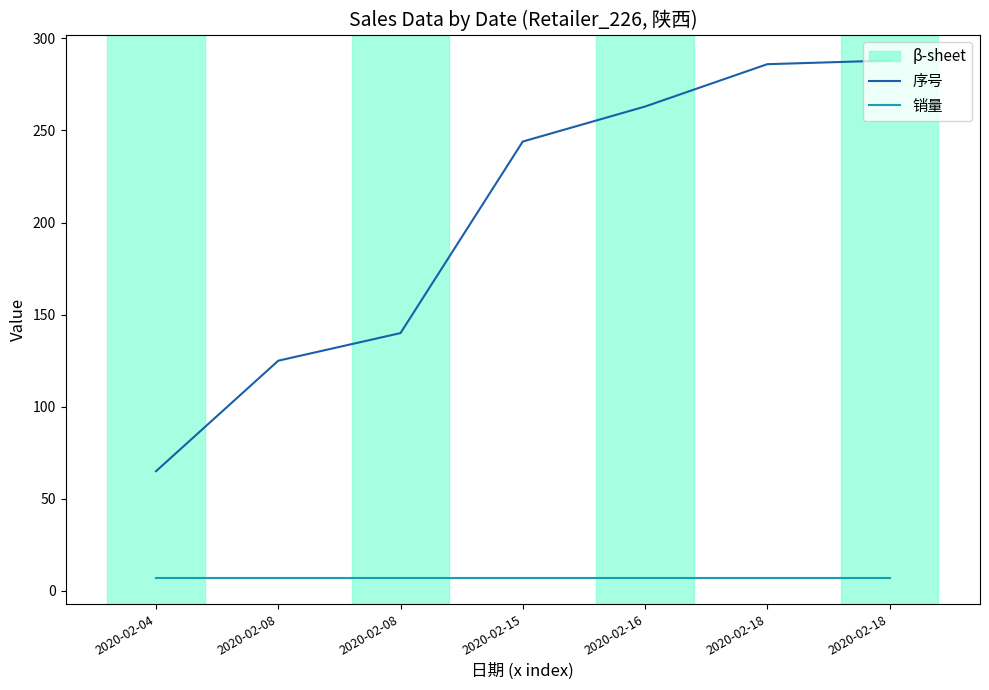

Is this an area chart (filled region under the line)?

No